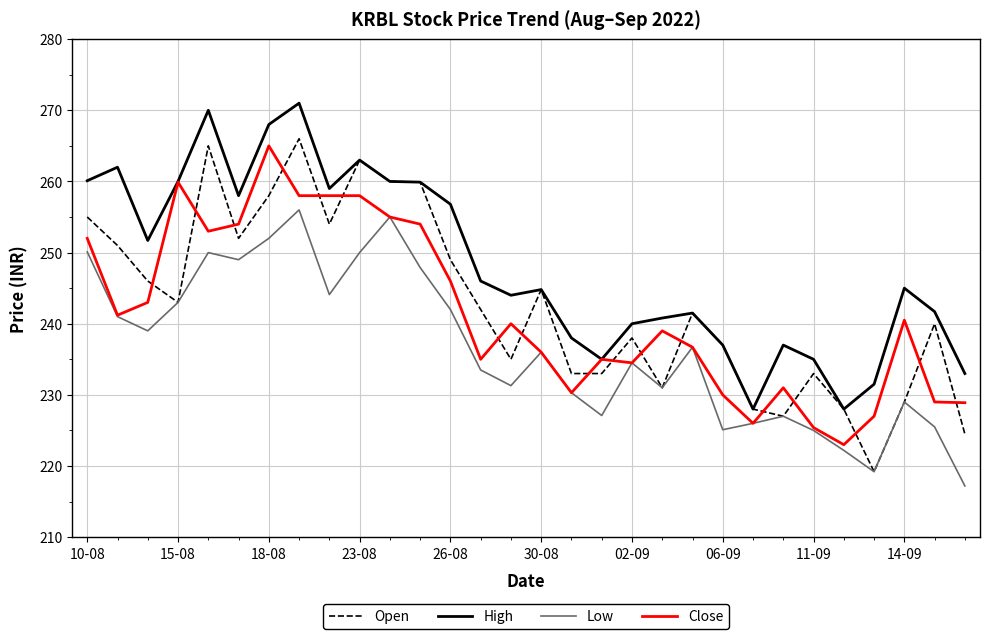

Which series has the largest total across all categories?

High